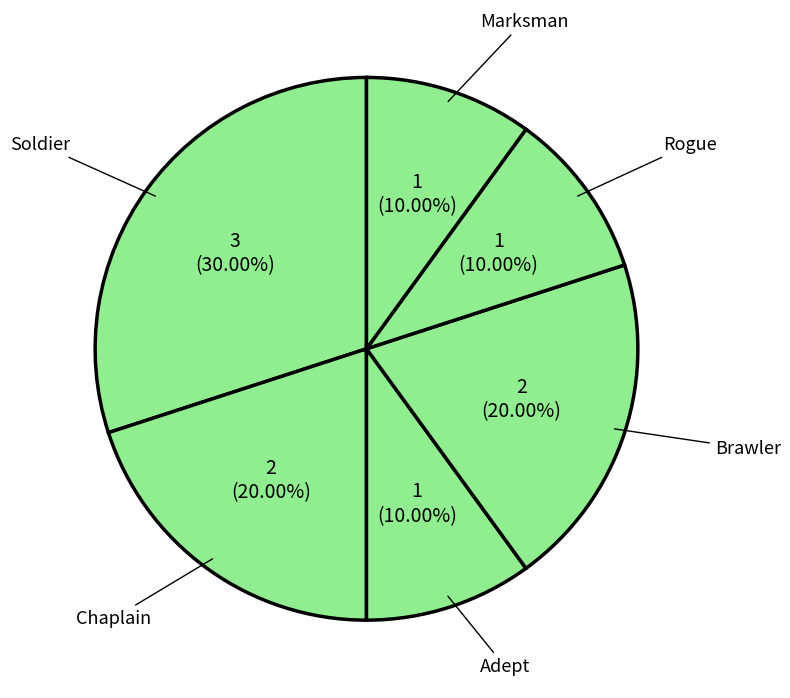

Is Brawler the majority of the pie?

No